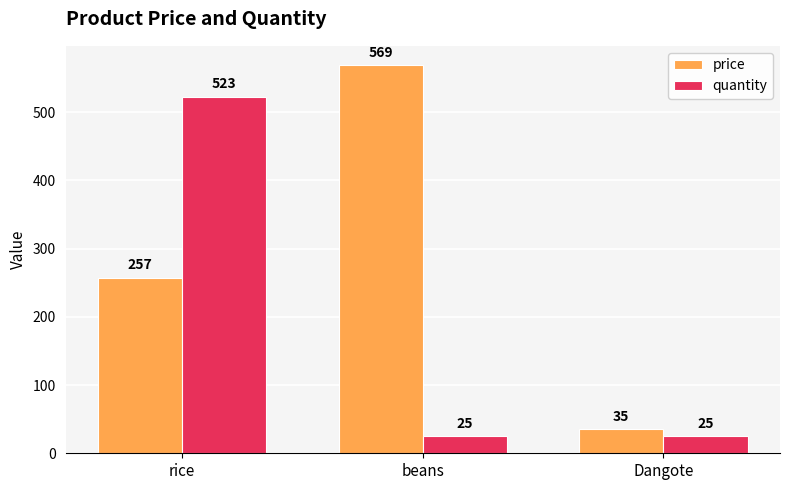

Which series has the largest range (max minus min)?

price